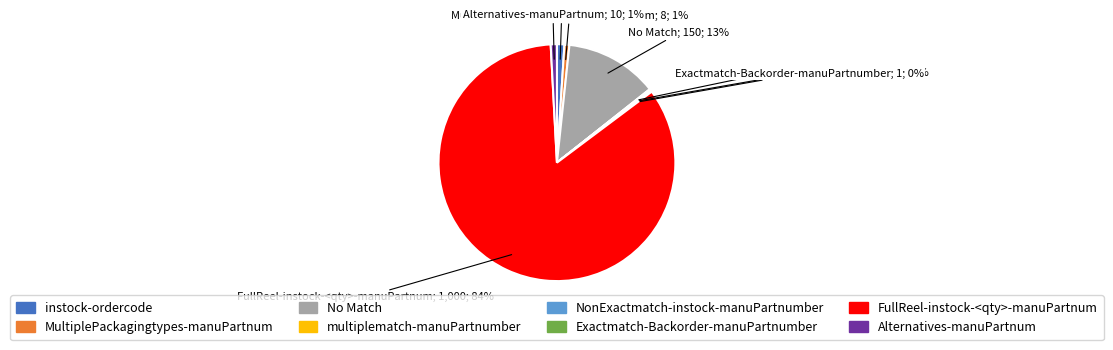

What is the majority slice?

FullReel-instock-<qty>-manuPartnum